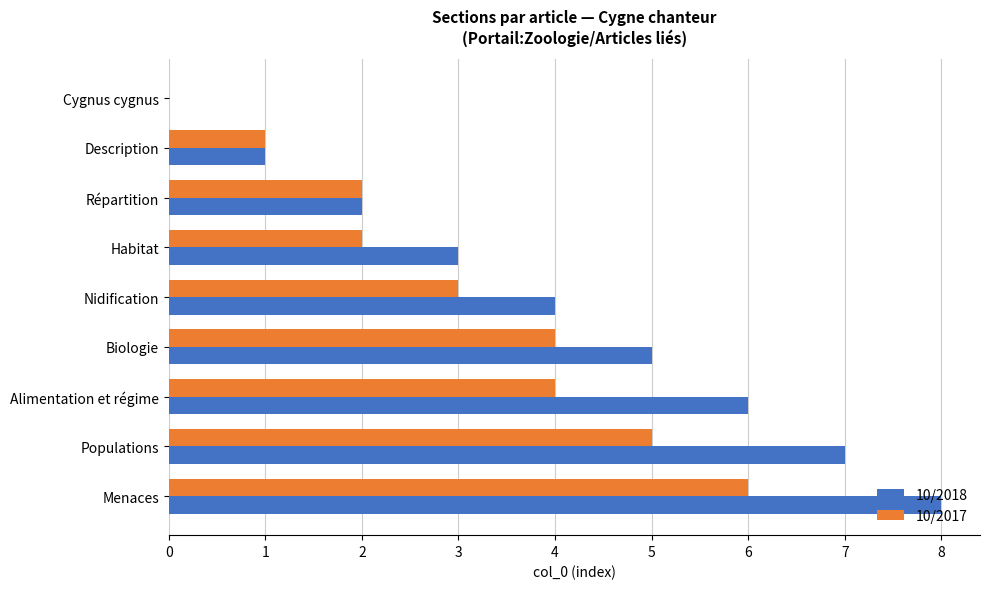

Where is 10/2017 nearest to the value 3?

Nidification